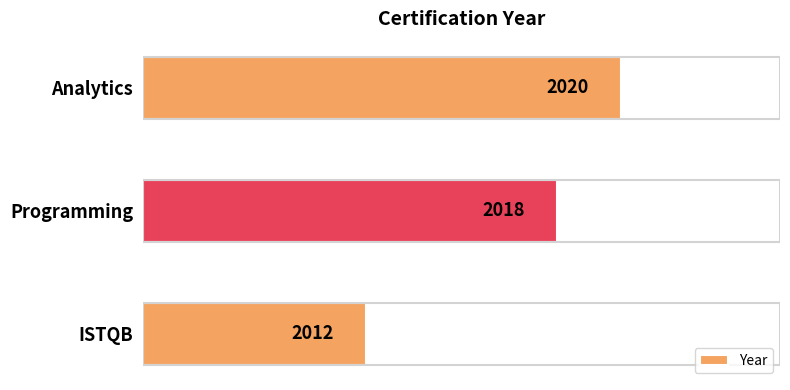

Reading bottom to top, transcribe all the data shown in this chart.

2012	2018	2020